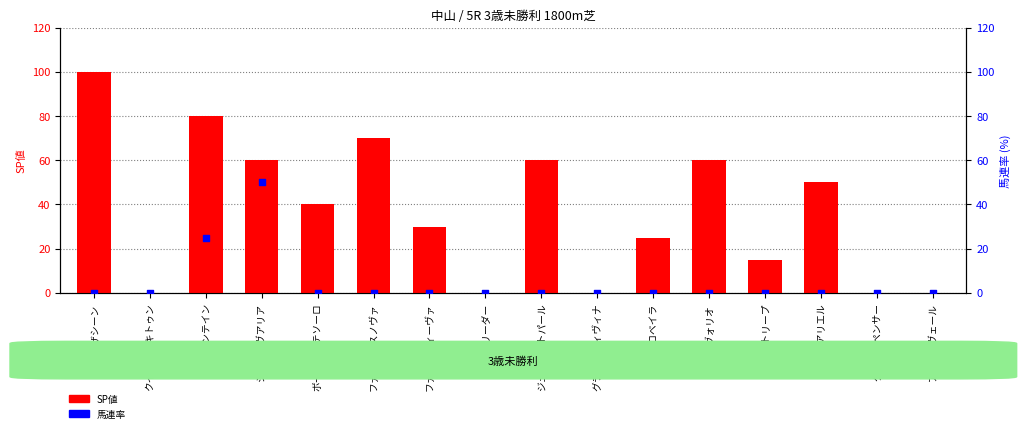

Which series has the largest total across all categories?

SP値